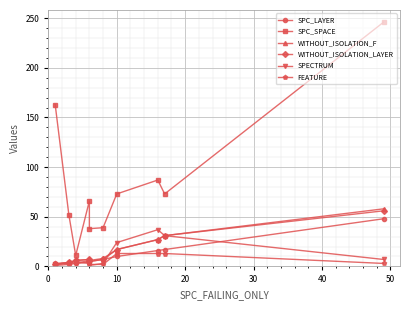

How many values in the SPC_LAYER series are below 7?

5